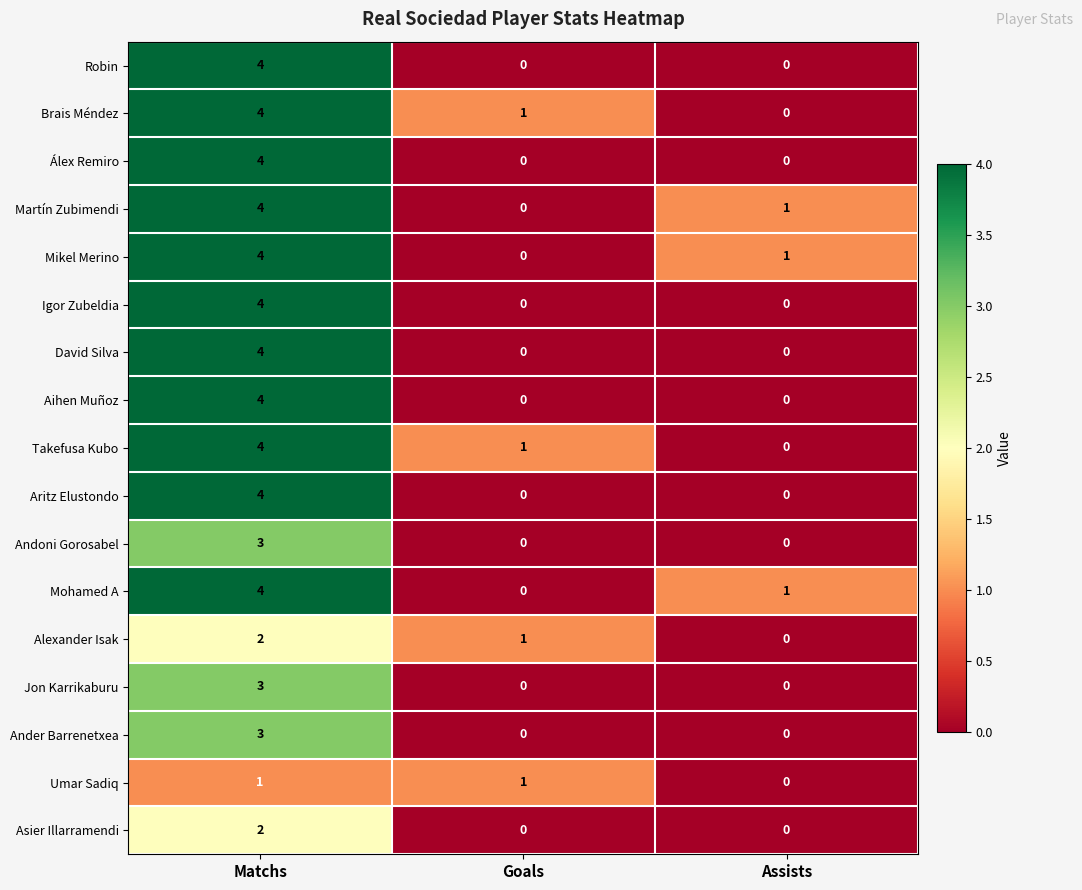

At how many categories does at least one series exceed 0?

3